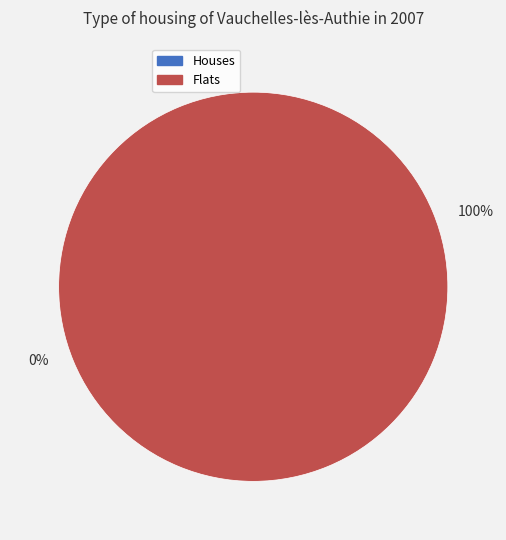

To the nearest percent, what is the average slice percentage?

50%